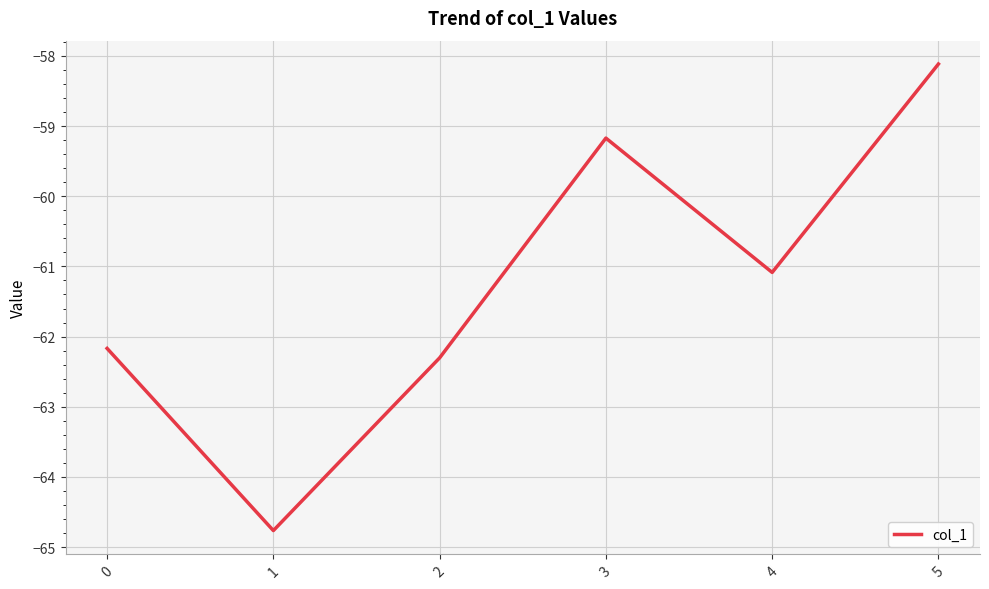

At which label is the value closest to -61?

4